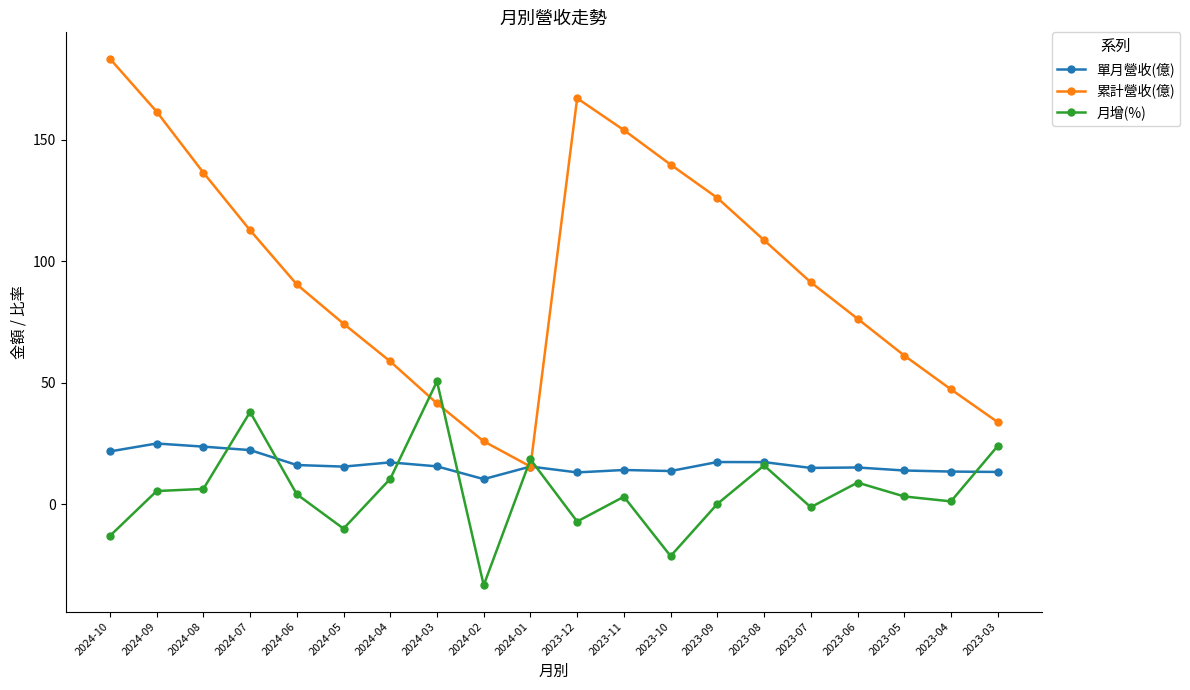

Which series has the widest spread of values?

累計營收(億)